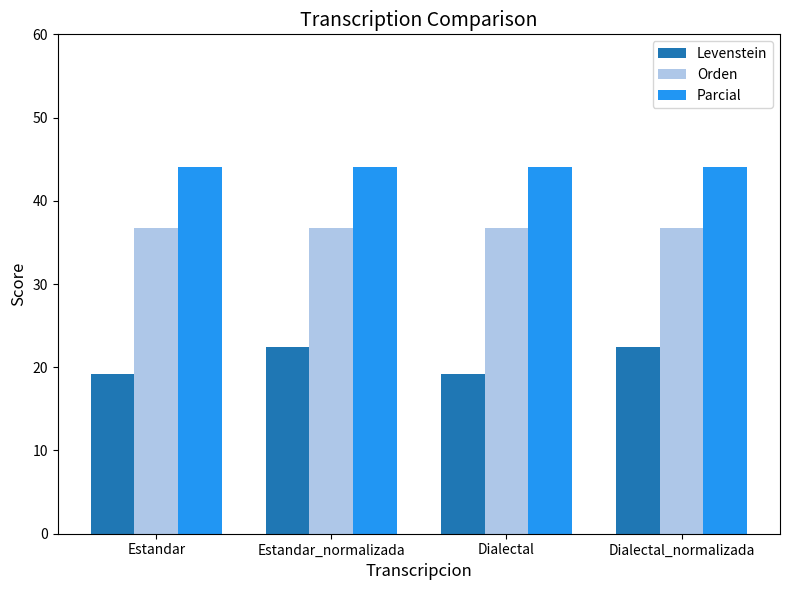

What is the average value of the Parcial series?

44.1